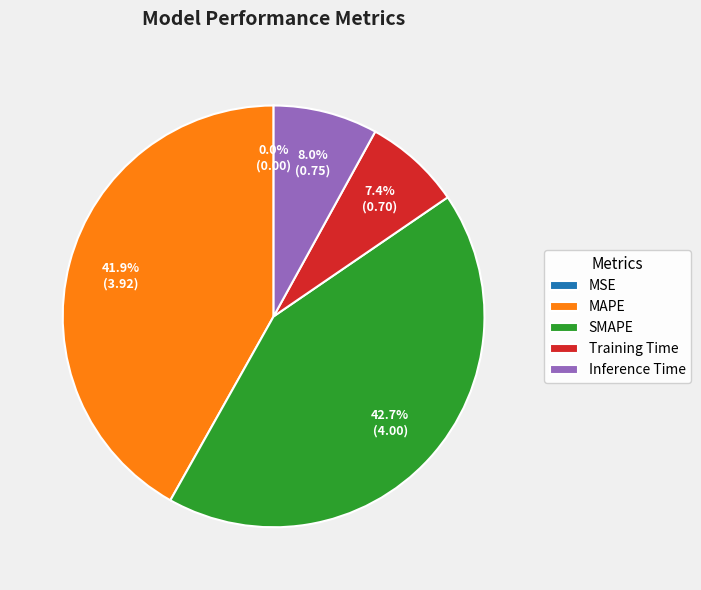

Does Inference Time account for over 50% of the chart?

No